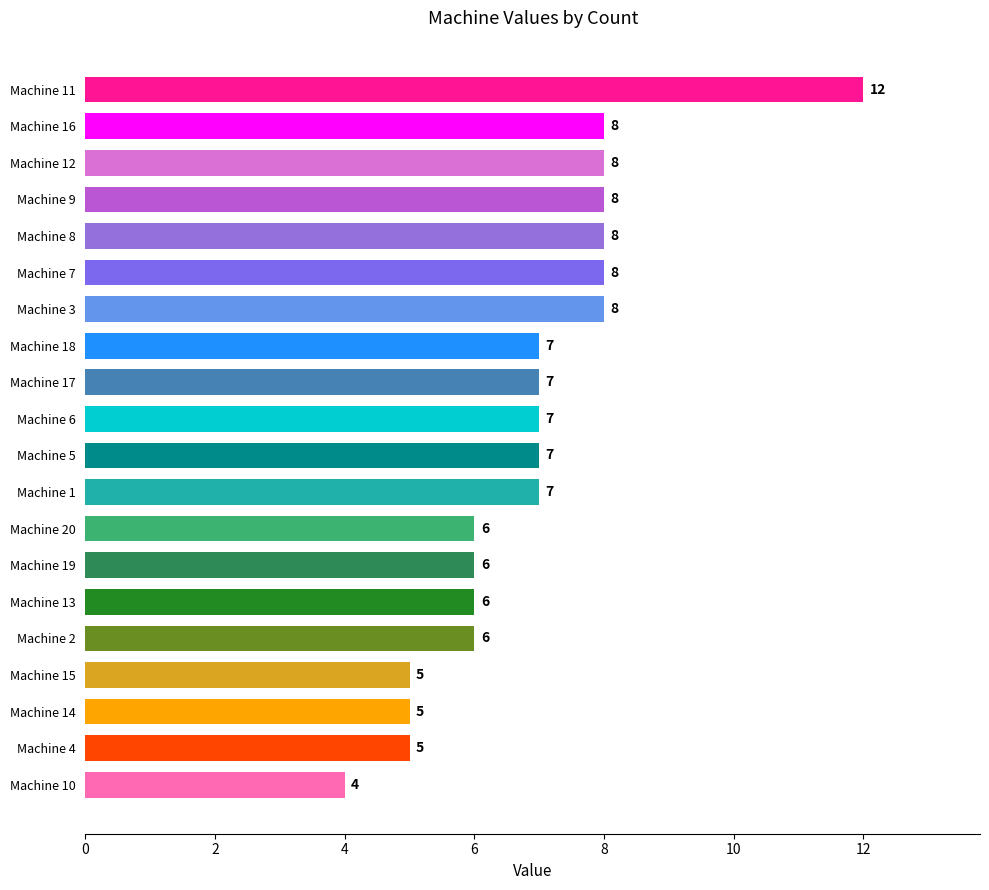

What is the smallest value displayed?

4